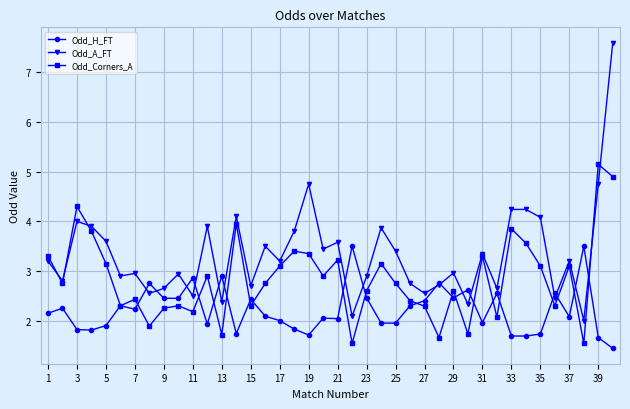

Which series has the largest total across all categories?

Odd_A_FT